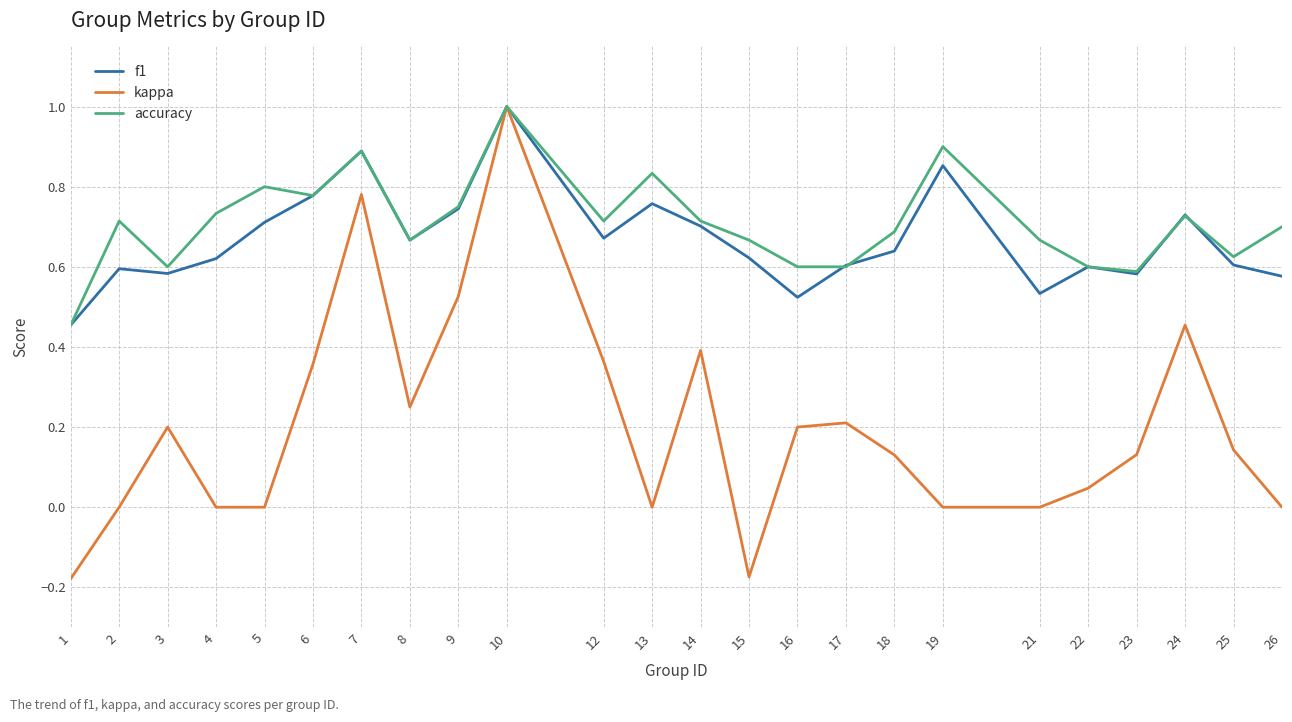

Is the value of accuracy at 24 greater than the value of kappa at 10?

No